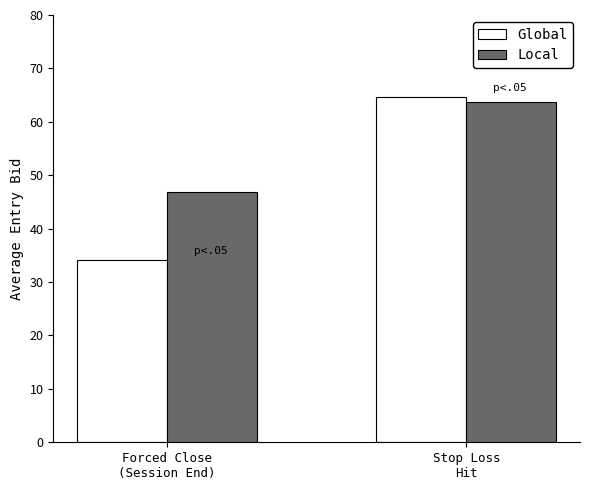

What is the sum of all Global values?

98.7